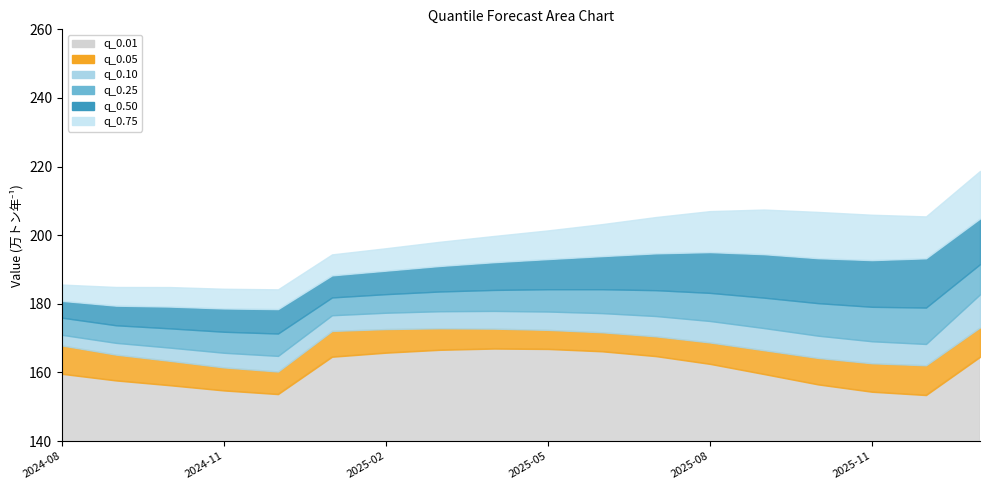

Which category has the highest value across all series?

2026-01-01